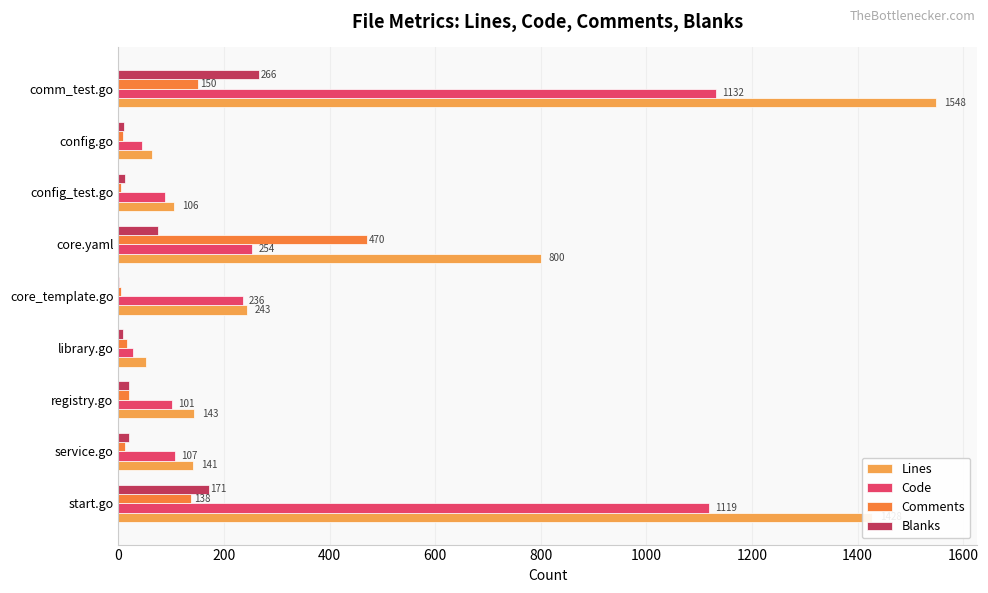

What is the maximum value shown in the chart?

1548